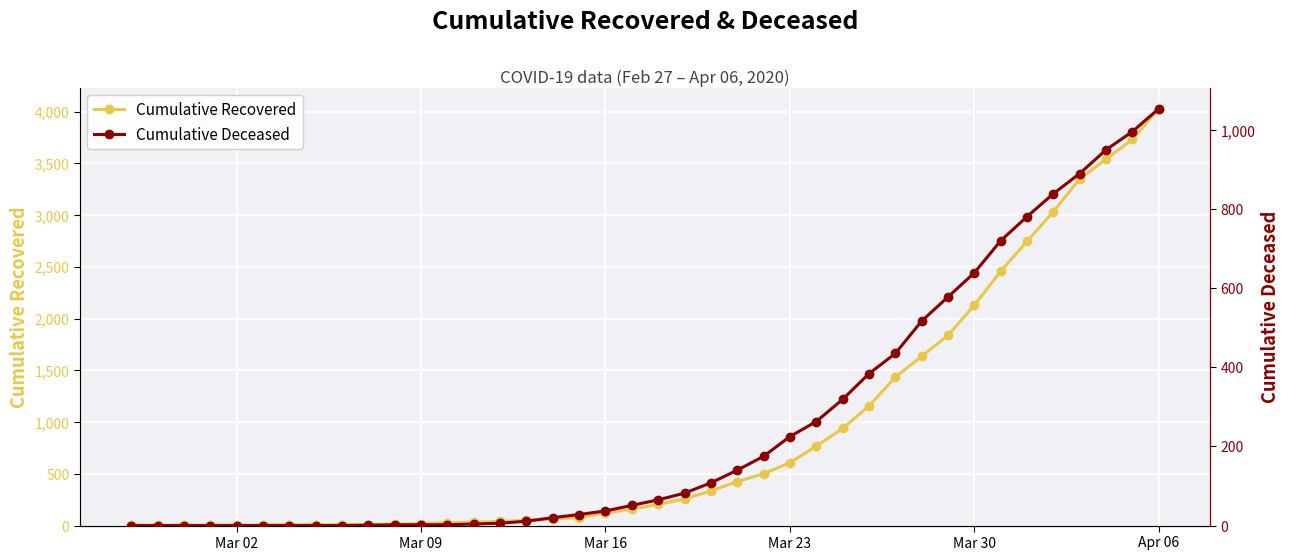

What is the highest value of the Cumulative Recovered series?

4028